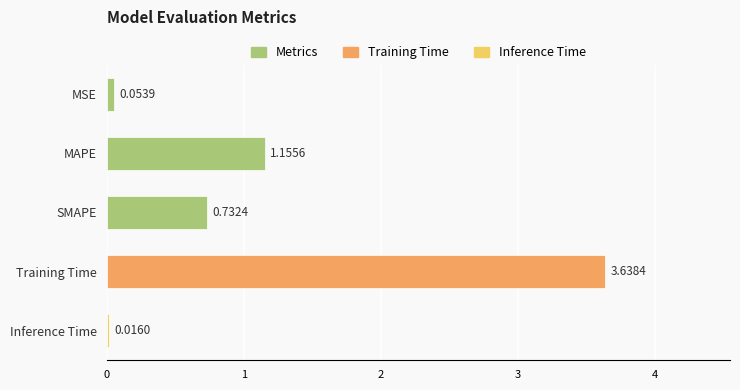

What is the difference between the values at MAPE and SMAPE?

0.4